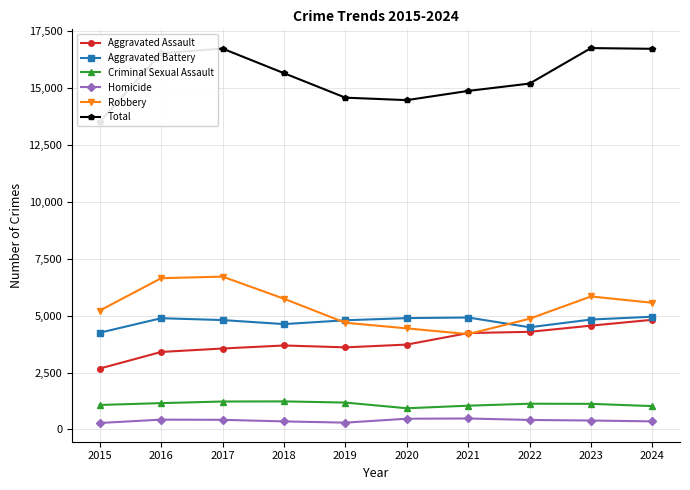

Where is the first local maximum for Aggravated Assault?

2018